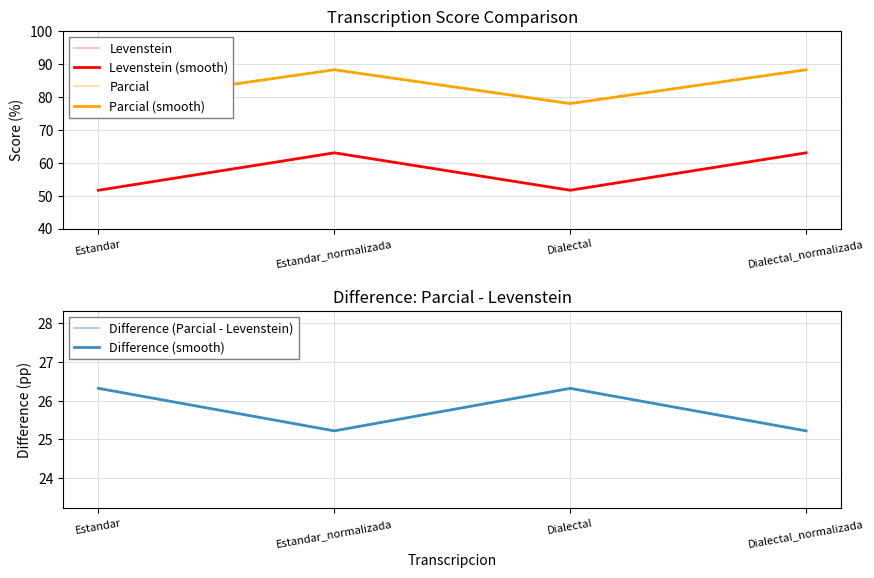

True or false: Parcial and Levenstein (smooth) intersect in this chart.

False